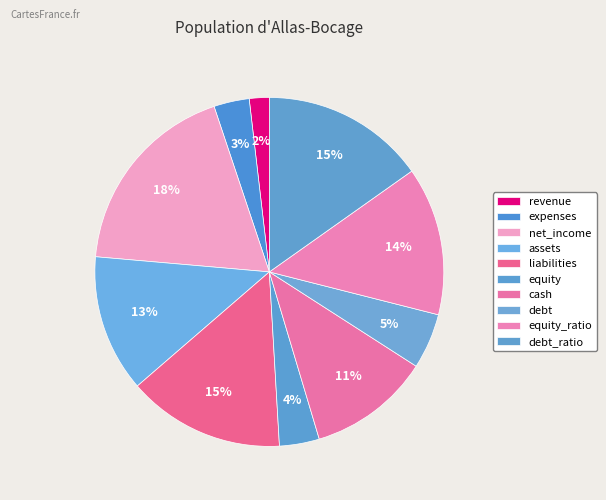

How many segments does this pie chart have?

10